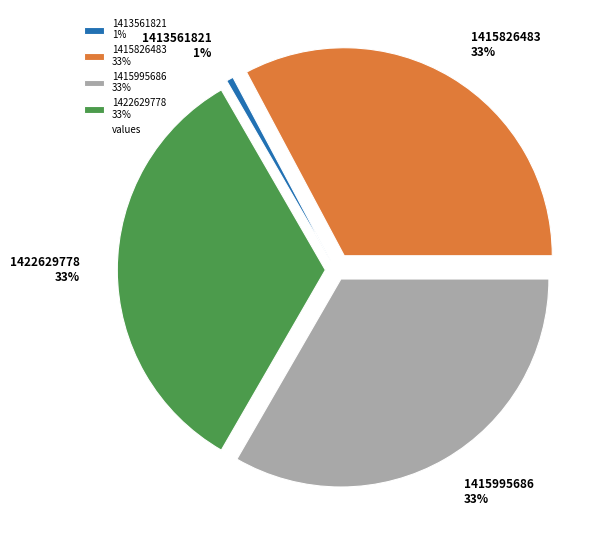

Does 1422629778 represent more than half of the total?

No